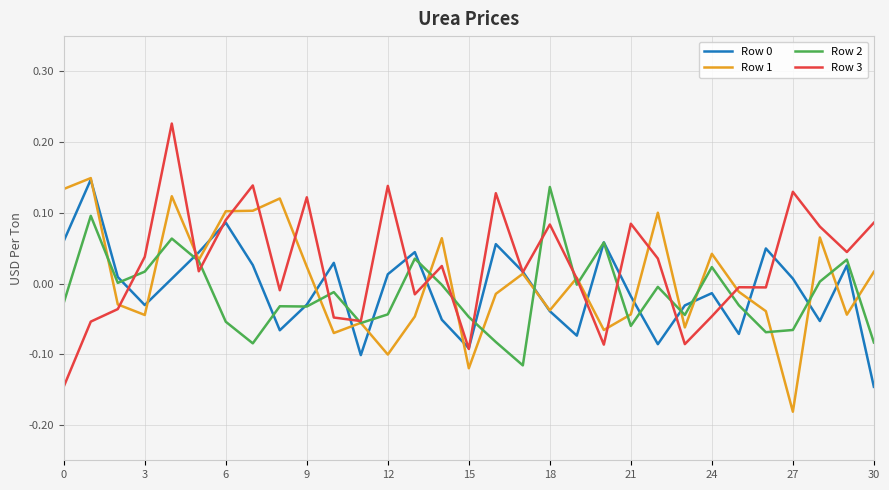

Which series has the widest spread of values?

Row 3